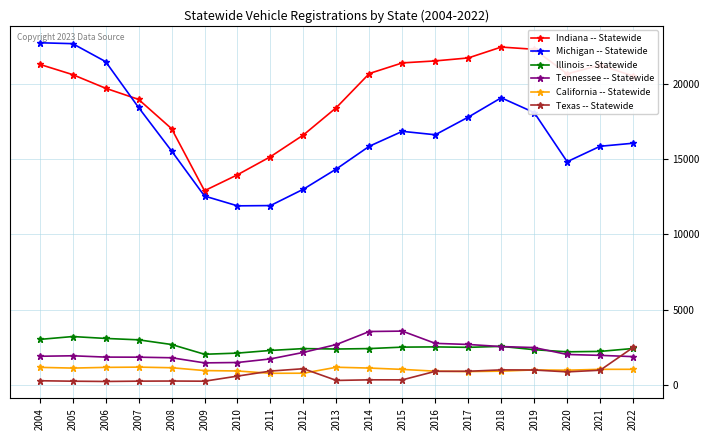

What is the difference between the Indiana -- Statewide values at 2007 and 2009?

6062